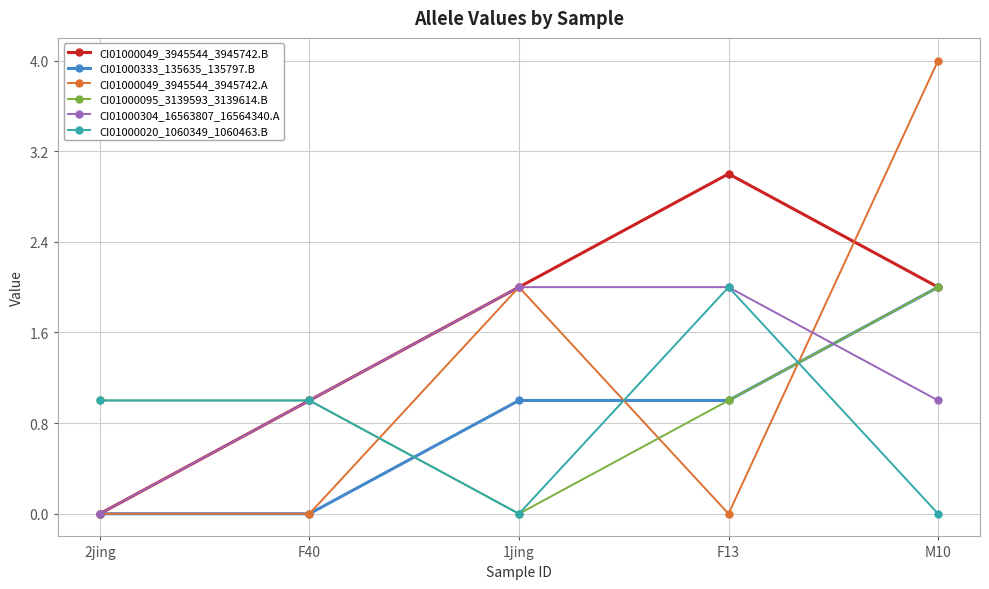

What is the label of the 5th point from the left?

M10